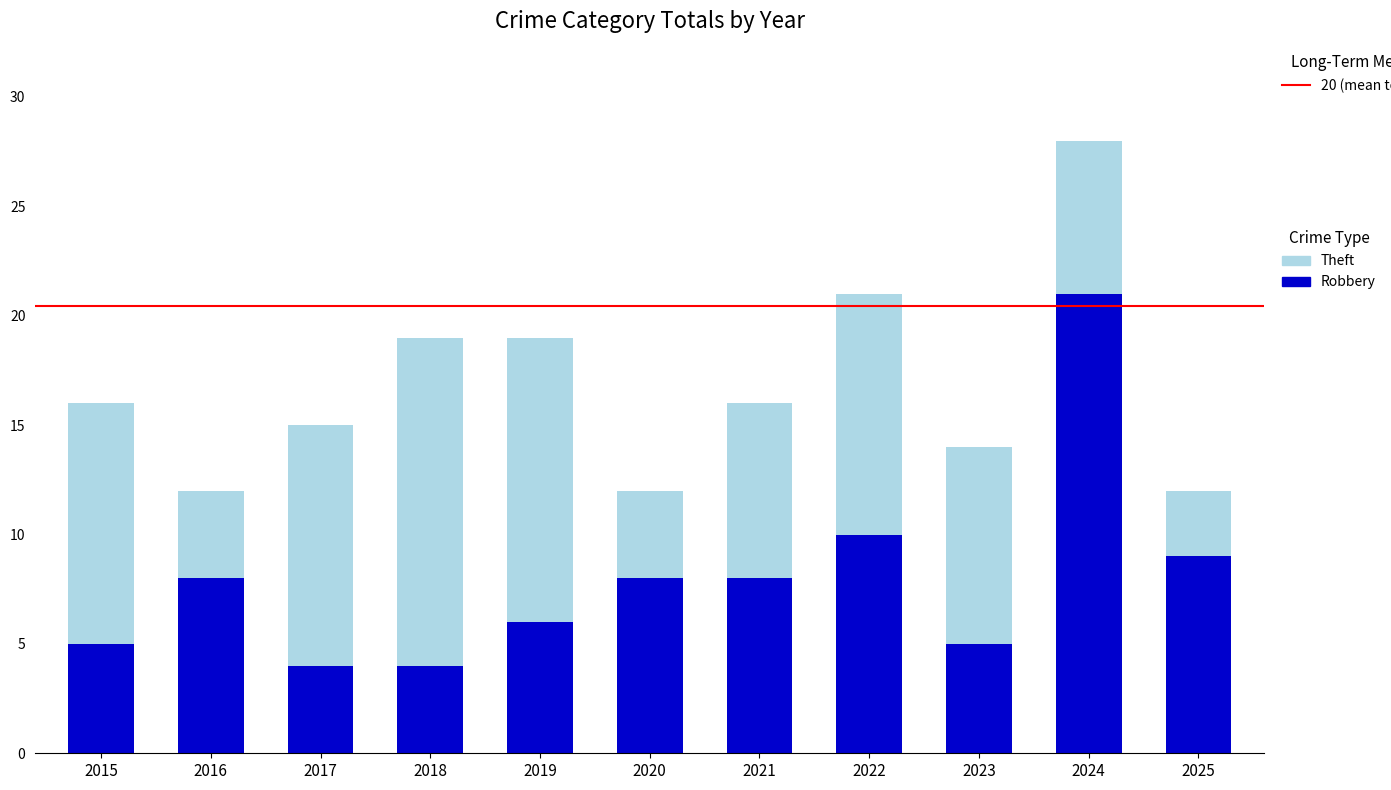

What is the total value across all series at 2025?

12